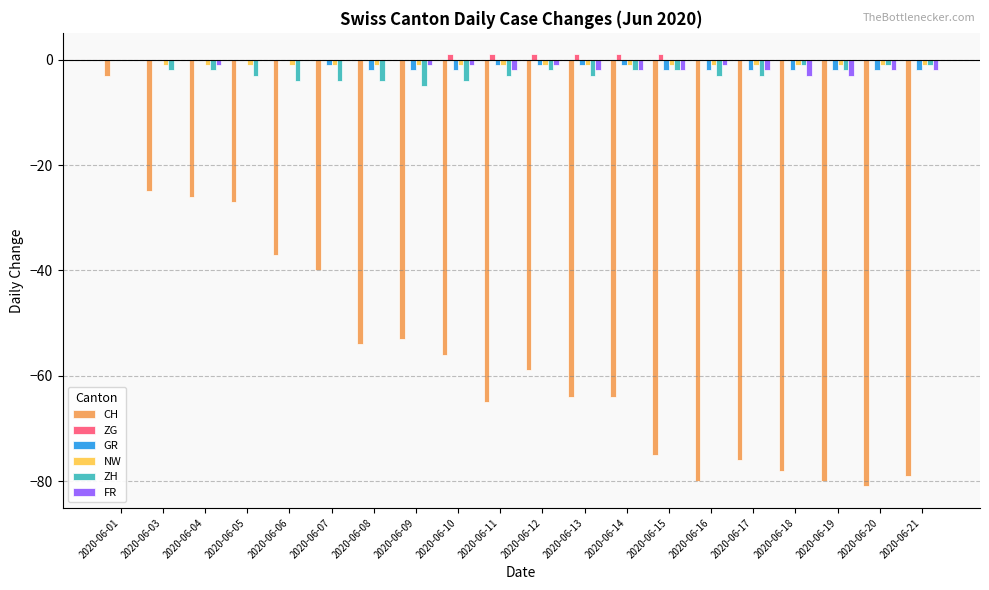

The NW series shows -1 at 2020-06-08. True or false?

True